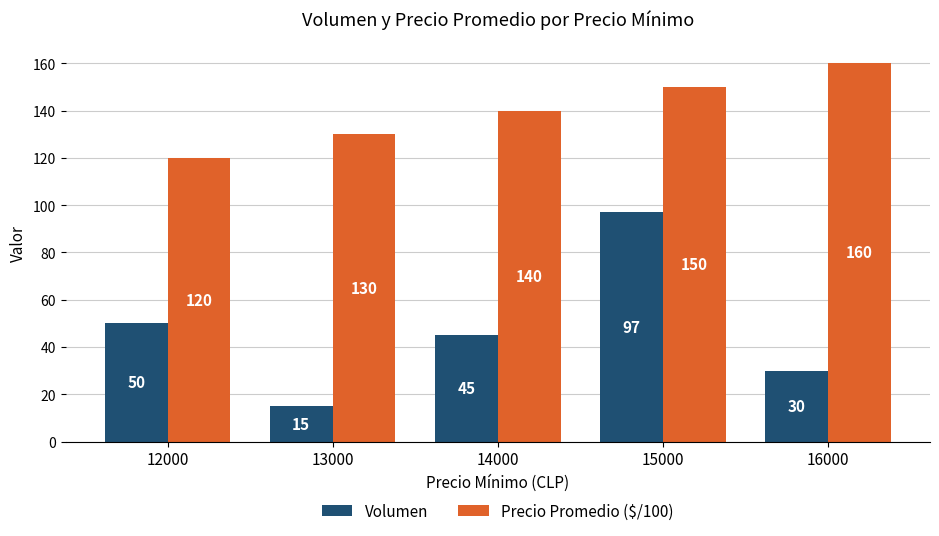

List the series in order of their overall mean, highest first.

Precio Promedio ($/100), Volumen